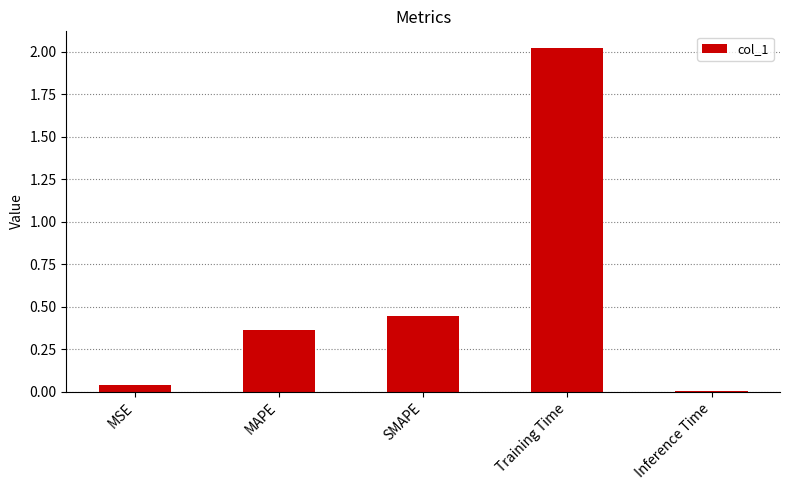

Read the value at Training Time.

2.0